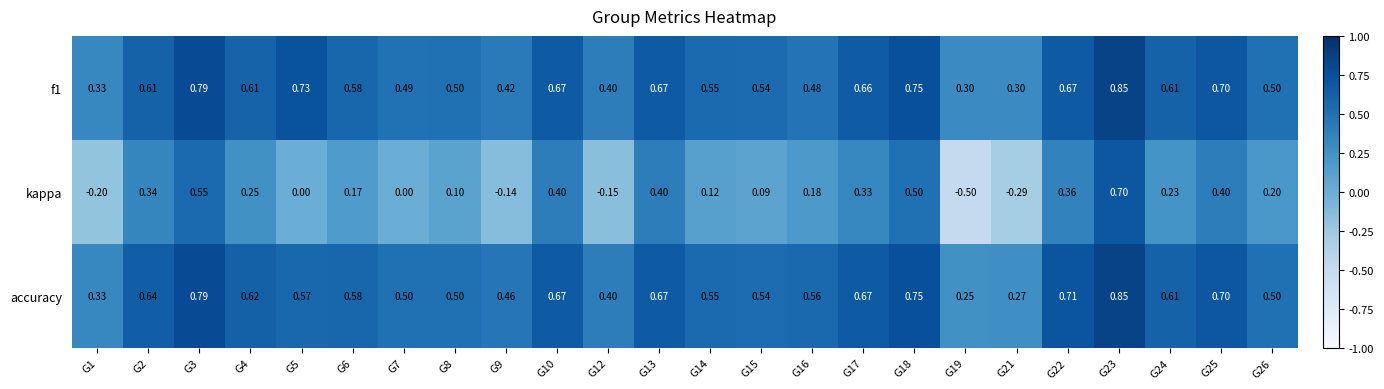

Between G8 and G25, which series saw the biggest shift?

kappa